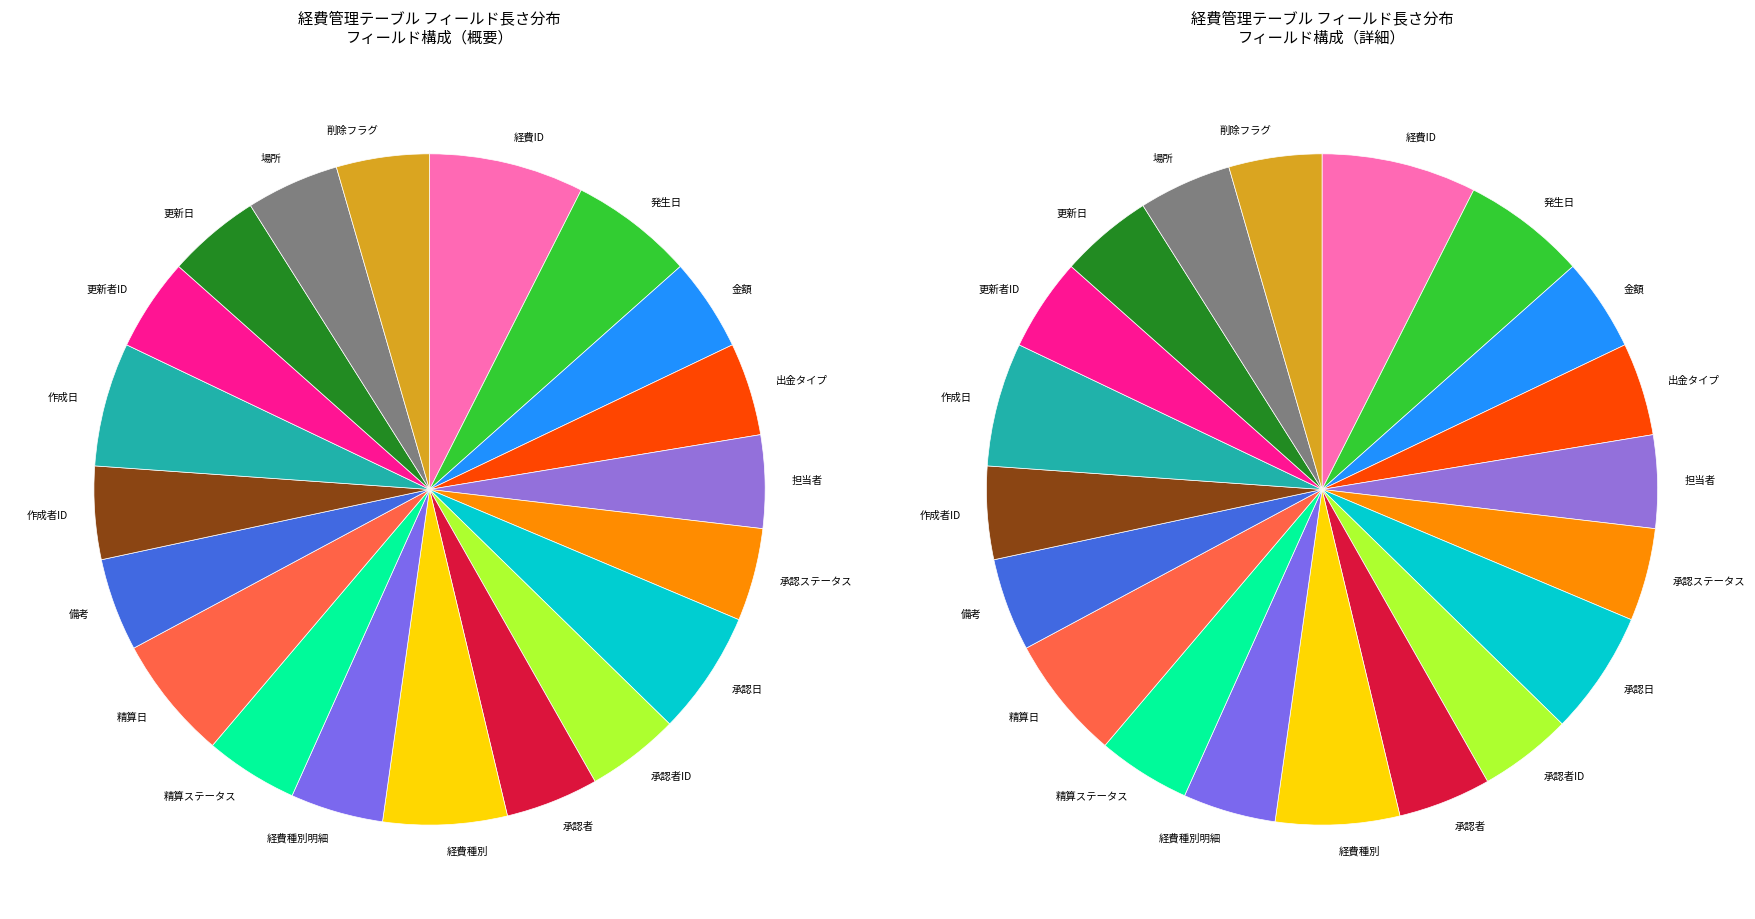

What percentage is the 経費ID slice, to the nearest percent?

7%